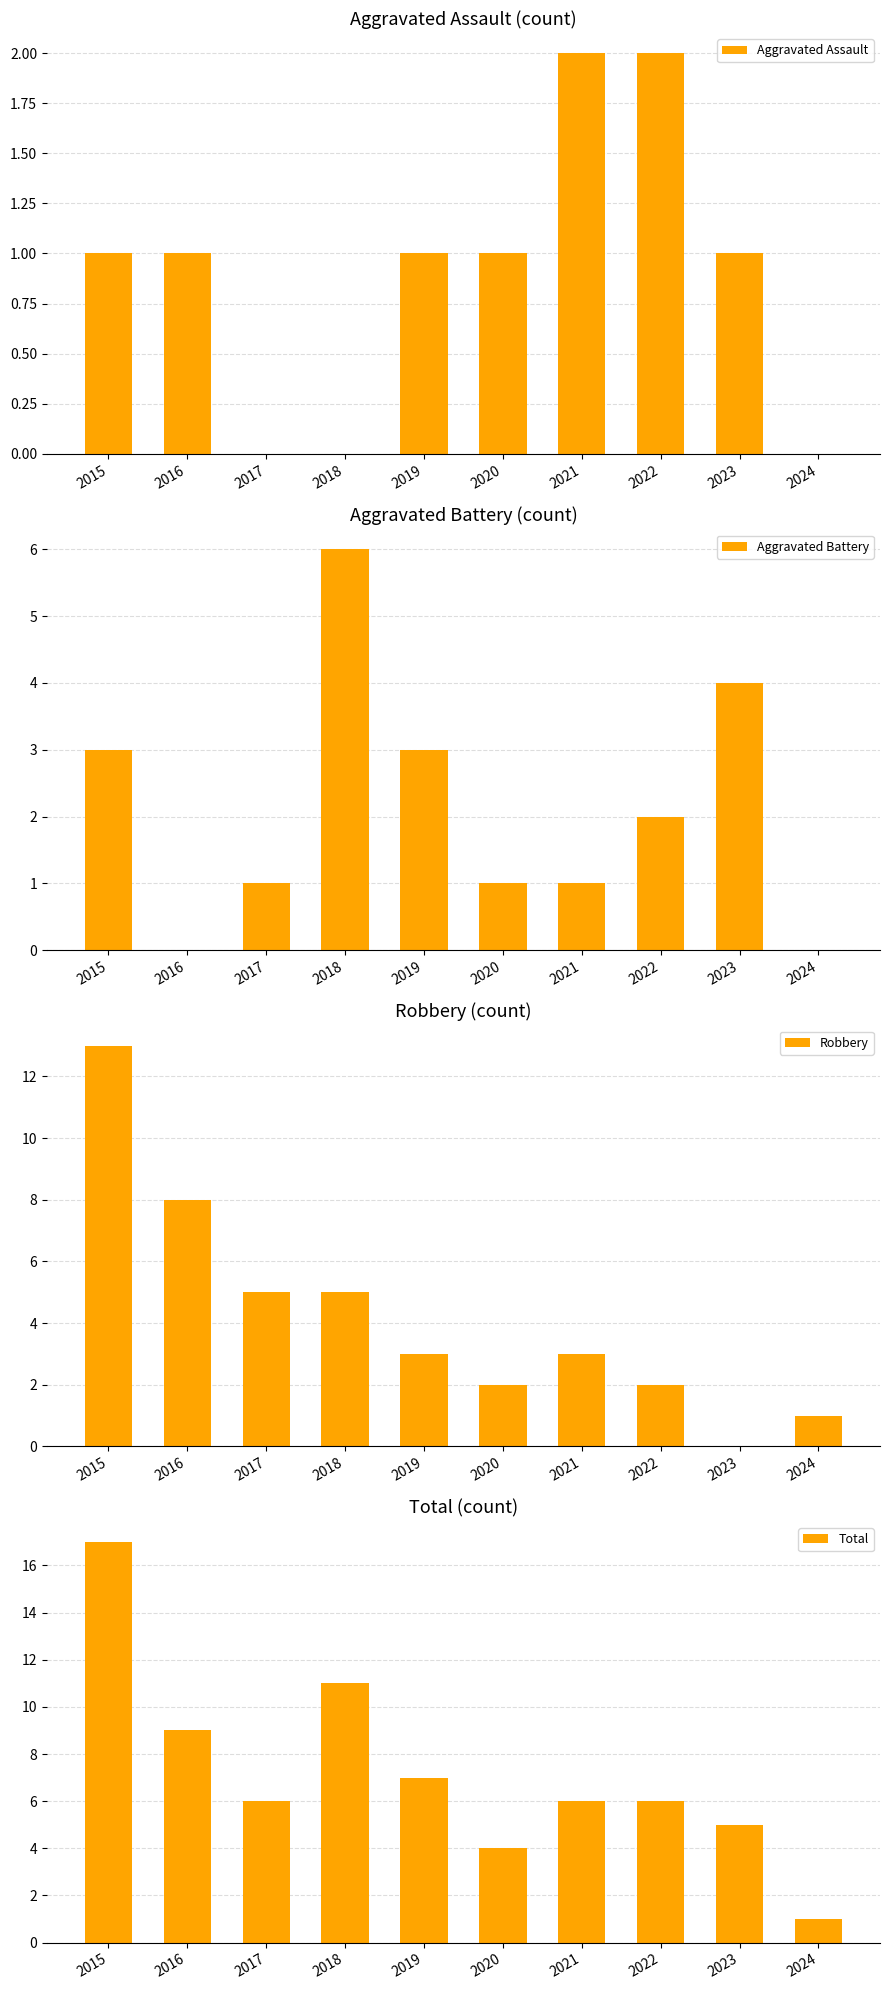

Where is Total nearest to the value 9?

2016